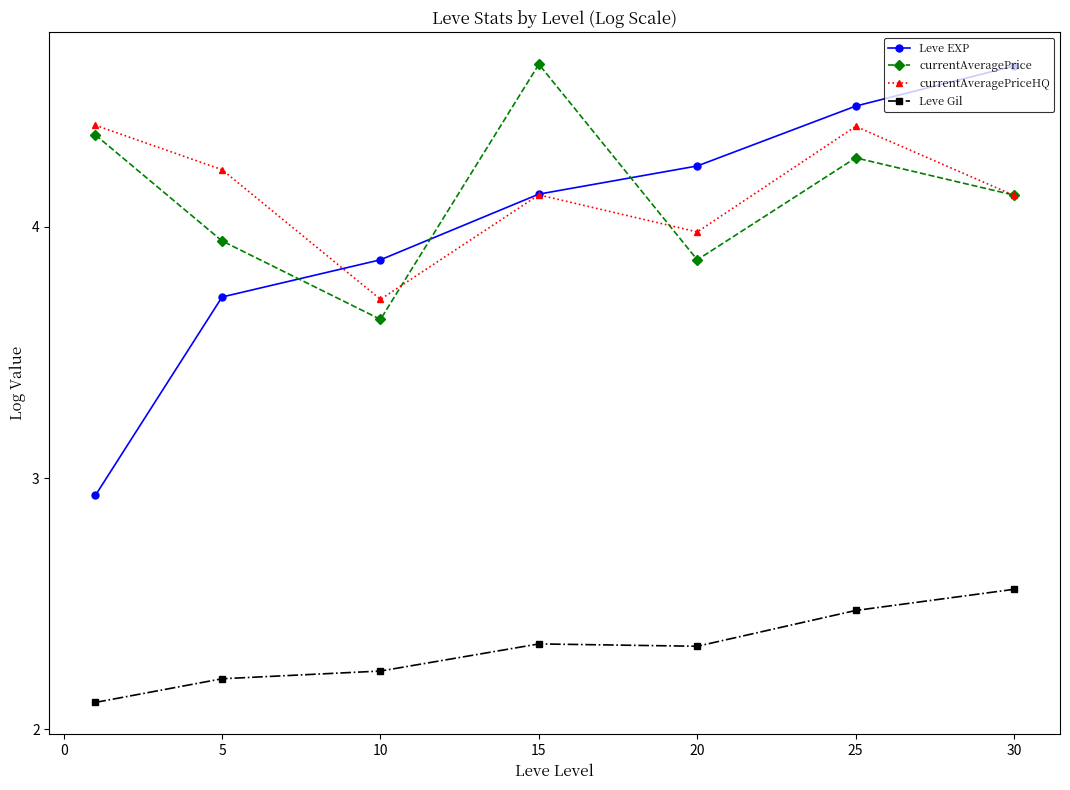

True or false: currentAveragePrice and Leve EXP intersect in this chart.

True